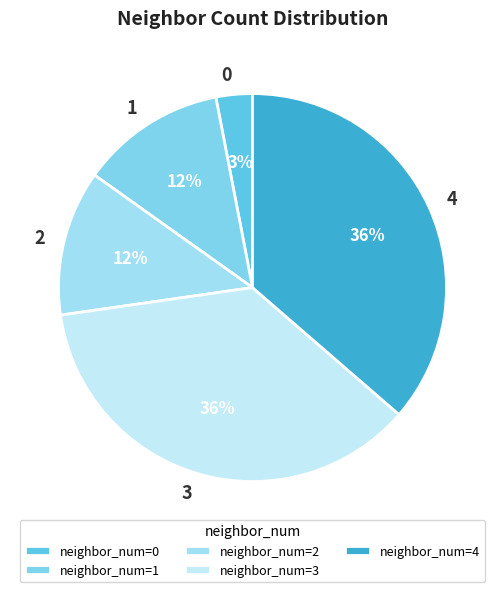

How many slices are in this pie chart?

5